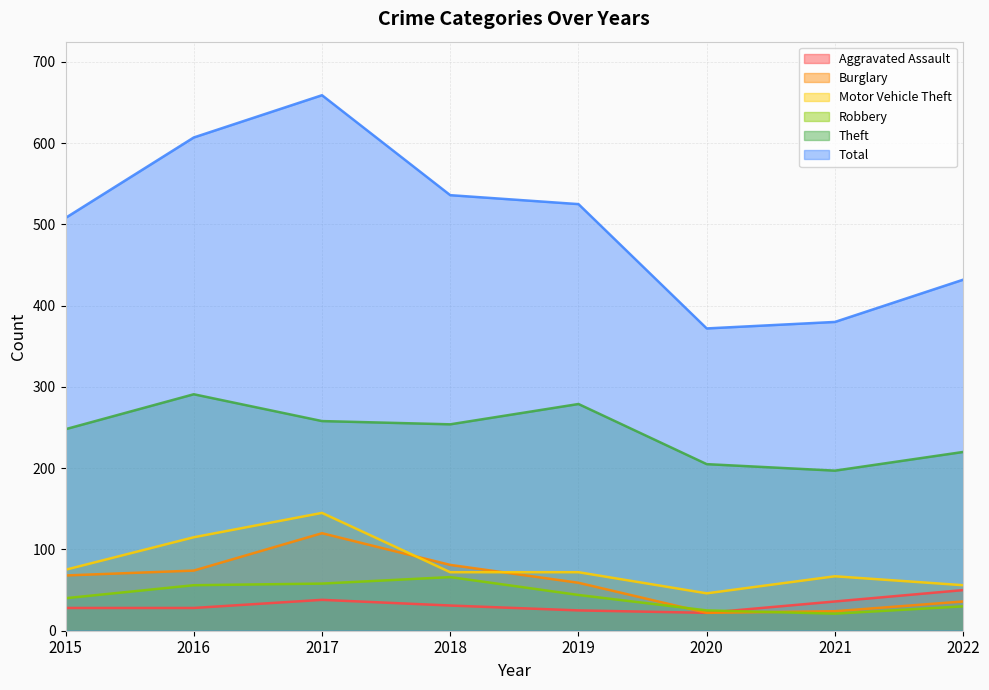

True or false: Burglary has a value of 74 at 2016.

True